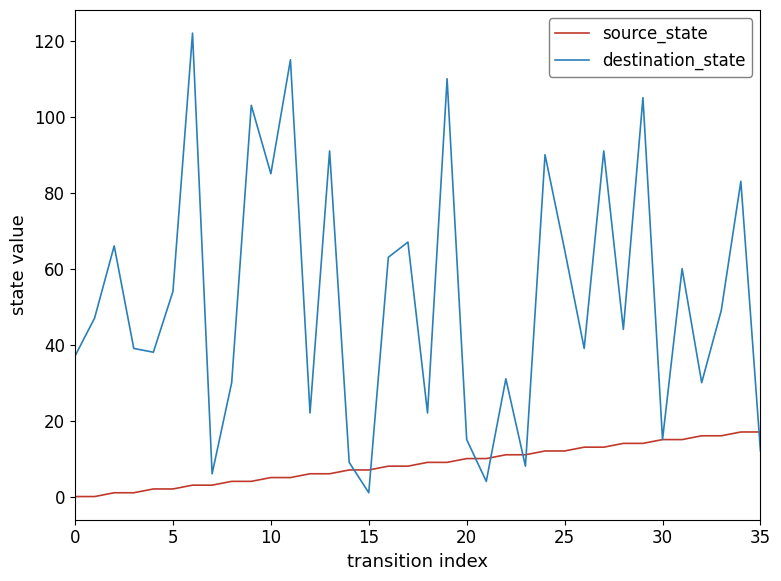

List the series in order of their peak value, lowest first.

source_state, destination_state